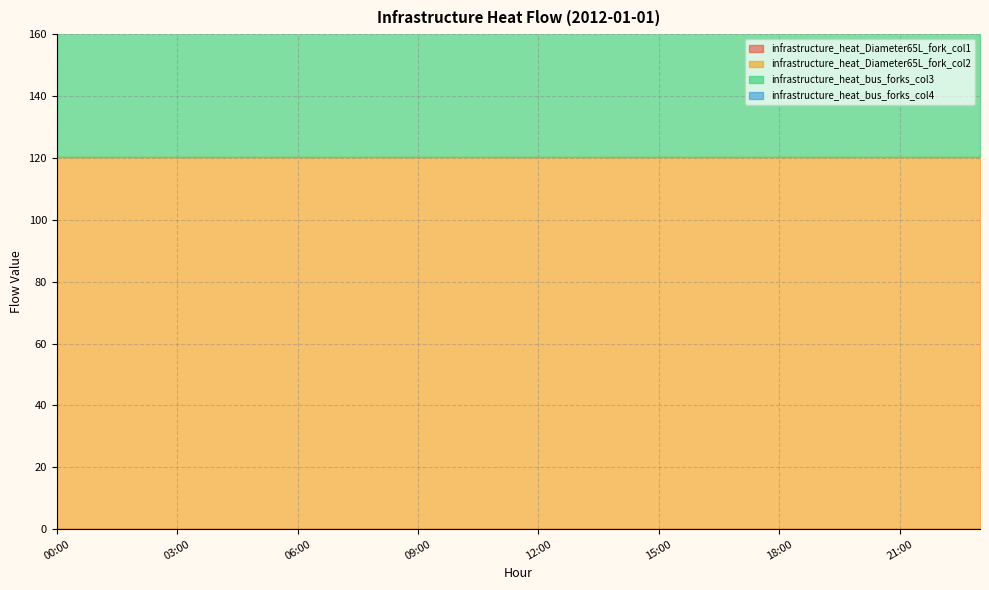

True or false: infrastructure_heat_bus_forks_col4 and infrastructure_heat_bus_forks_col3 cross at least once.

False